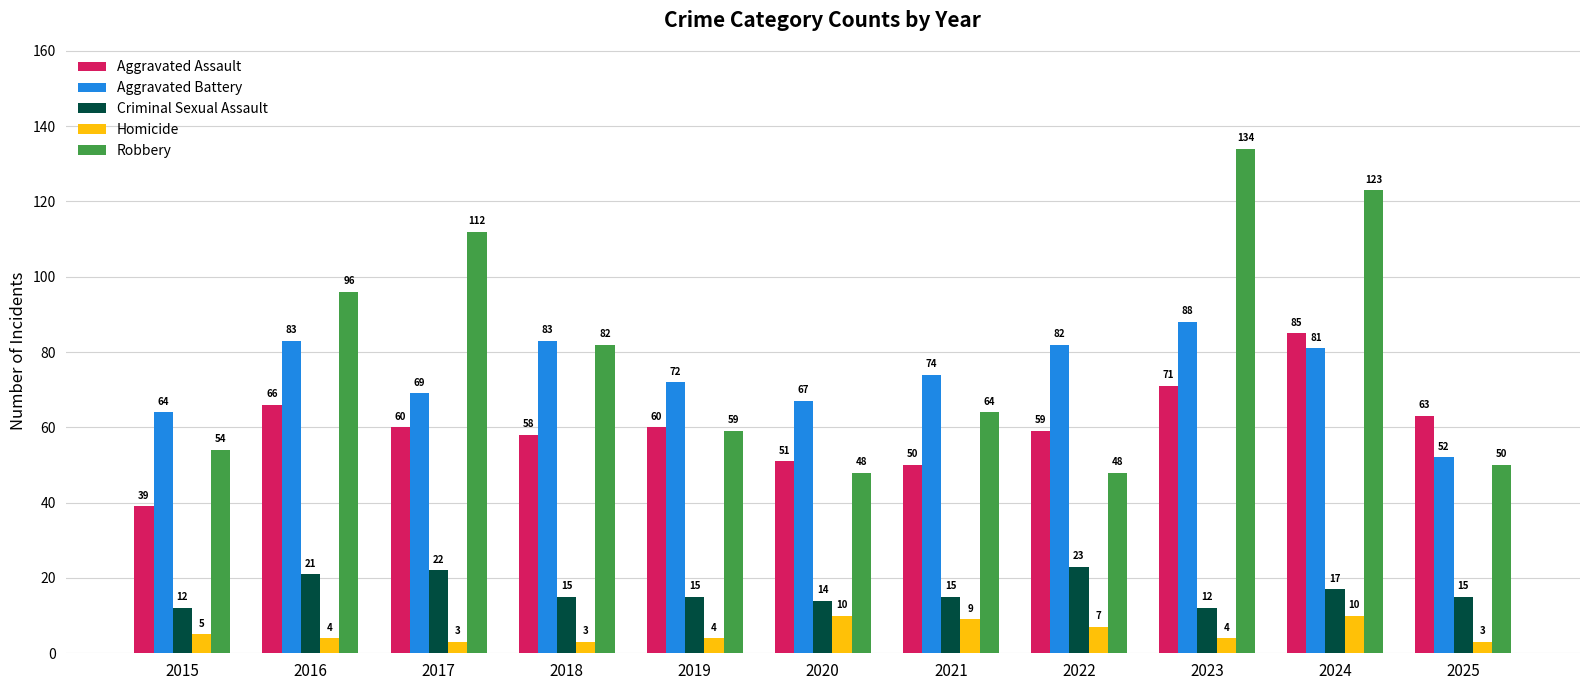

Which category has the lowest value in the Aggravated Battery series?

2025